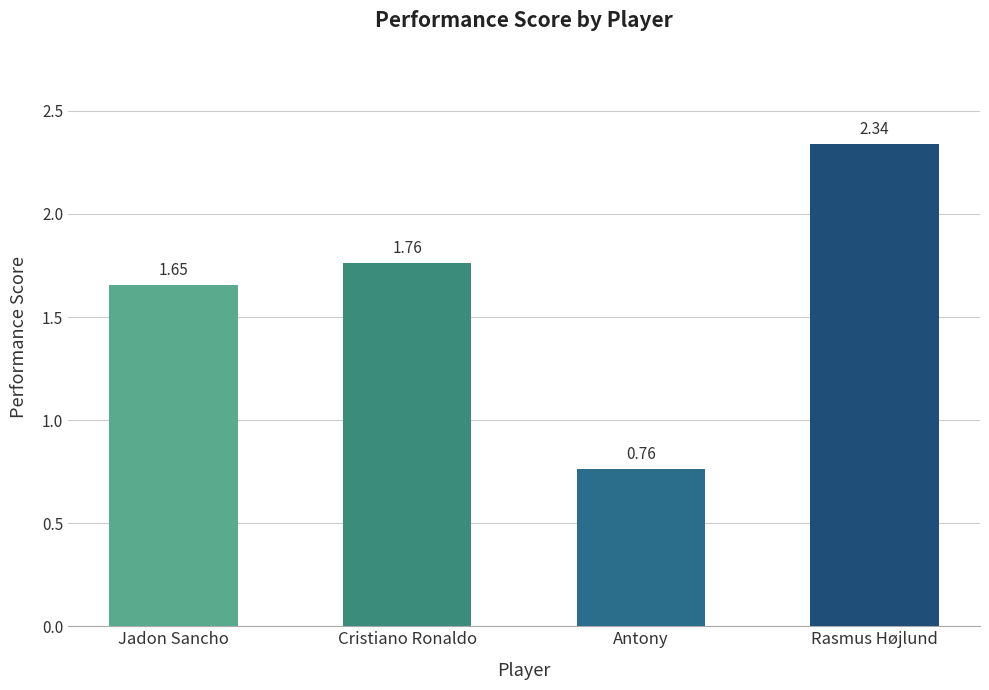

The chart shows a value of 0.6 at Cristiano Ronaldo. True or false?

False